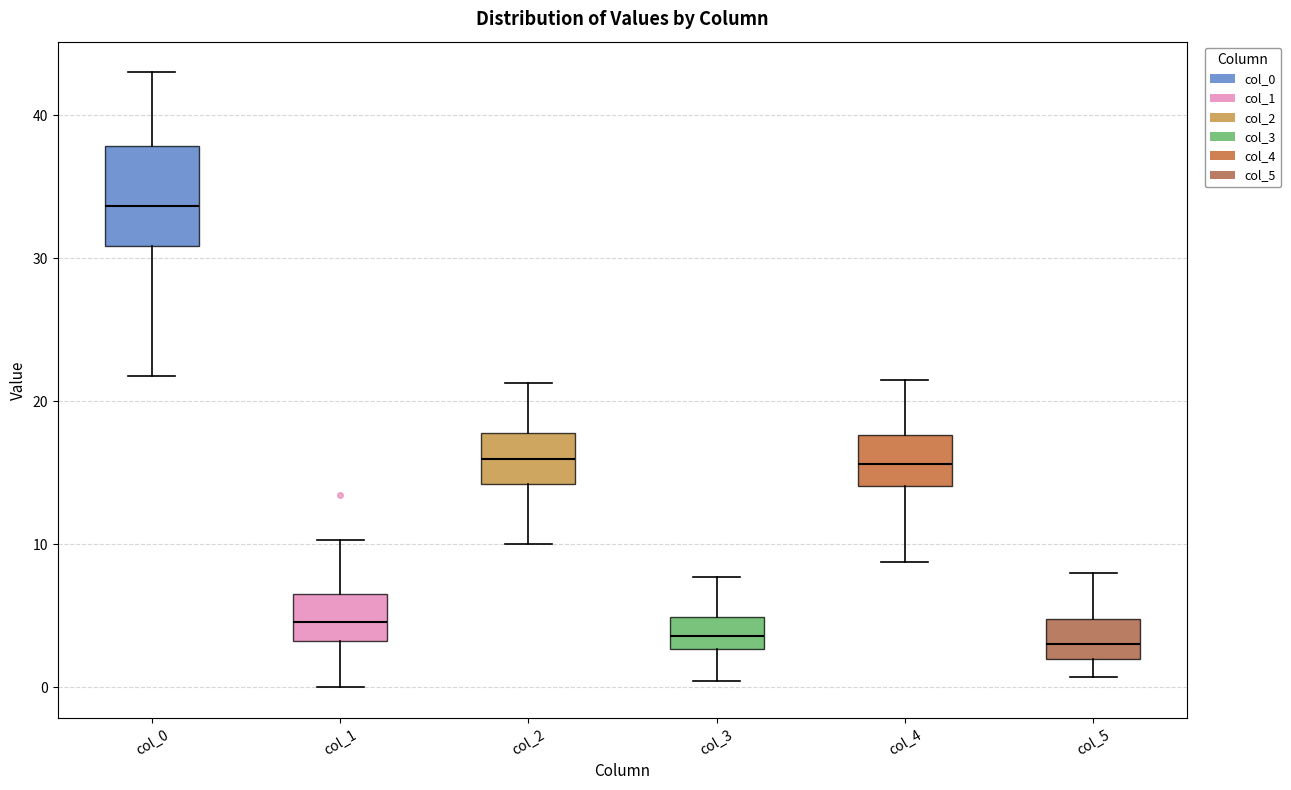

Reading left to right, transcribe this box plot: for each box, give where its median line is, the range the box spans, and where its two whiskers end, as read against the y-axis. The values are not printed on the chart, so give them approximately, as read against the axis.

col_0: median 34, box 31 to 38, whiskers 22 to 43
col_1: median 5, box 3 to 7, whiskers 0 to 10
col_2: median 16, box 14 to 18, whiskers 10 to 21
col_3: median 4, box 3 to 5, whiskers 0 to 8
col_4: median 16, box 14 to 18, whiskers 9 to 22
col_5: median 3, box 2 to 5, whiskers 1 to 8